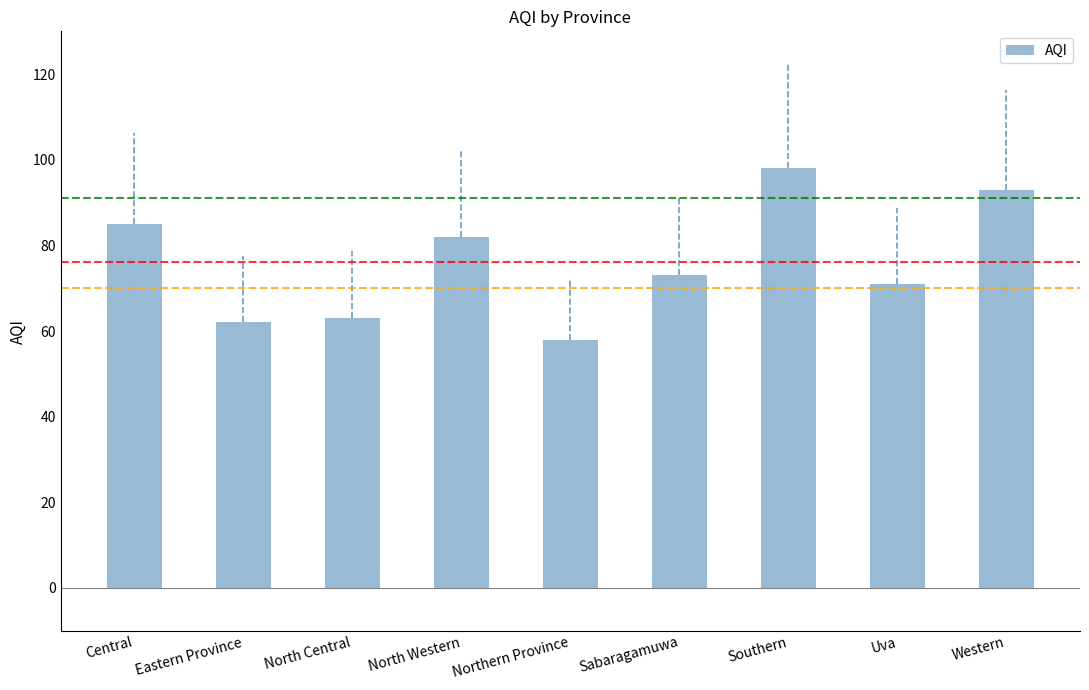

The value at Northern Province is 58. True or false?

True